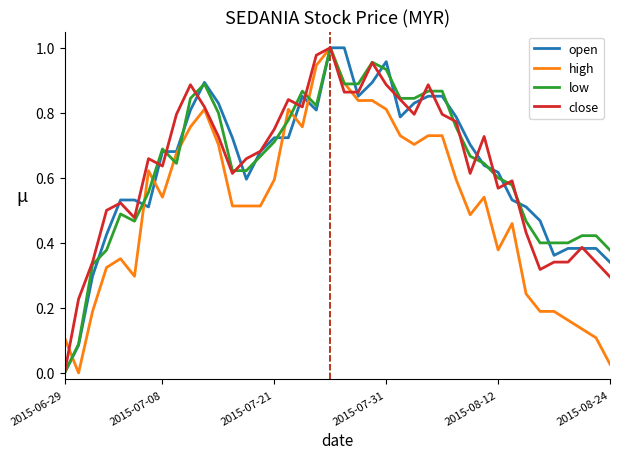

How many lines are shown in the chart?

4